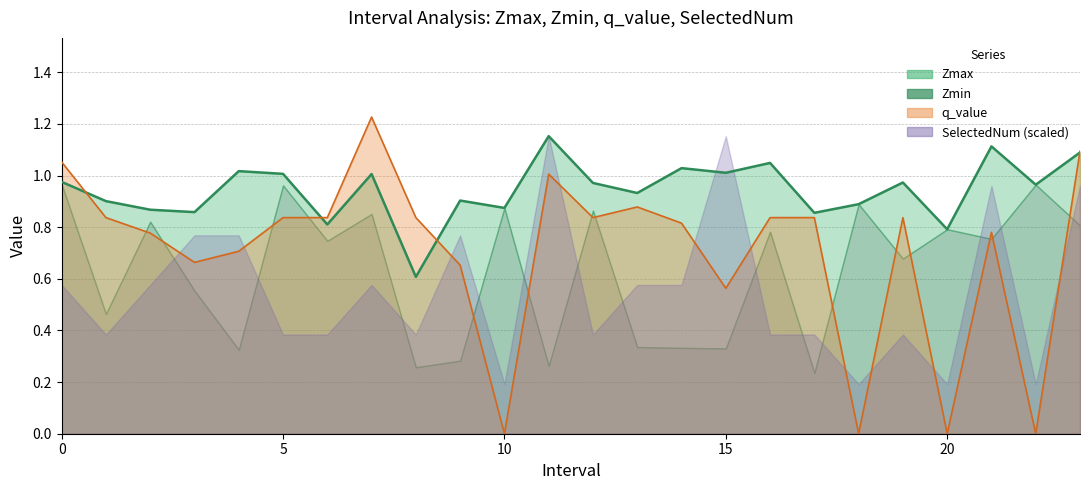

The q_value series shows 0.8 at 6. True or false?

True